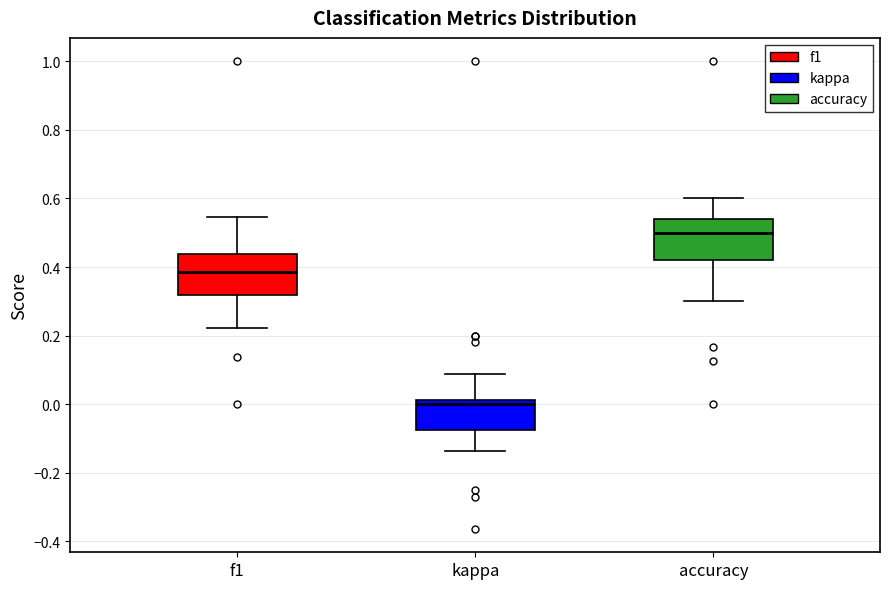

Which box's median line is the lowest?

kappa